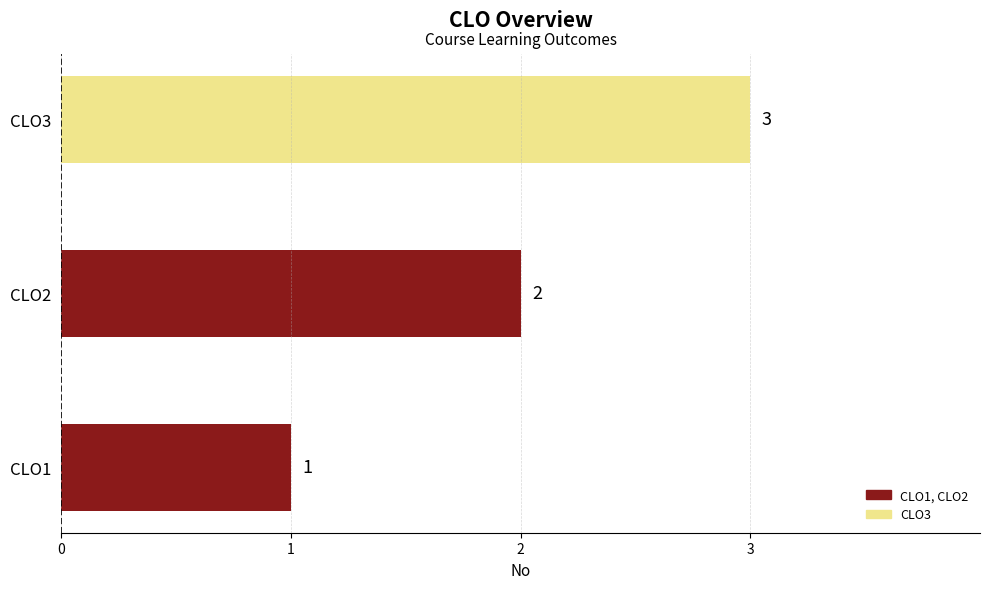

Are the bars grouped side by side (vs. stacked)?

No